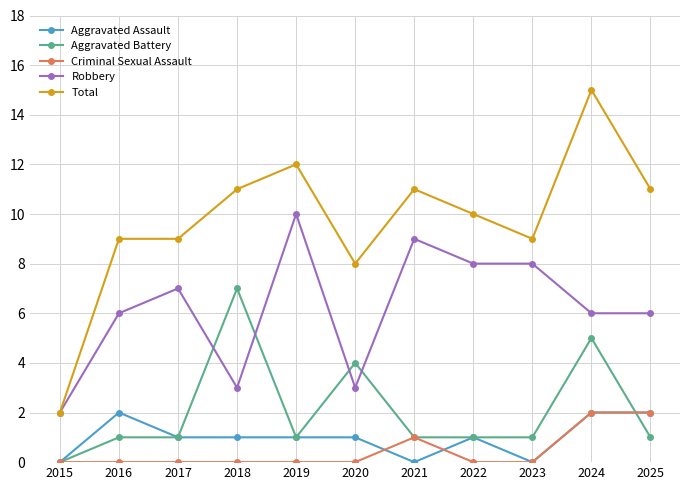

True or false: Criminal Sexual Assault and Robbery intersect in this chart.

False